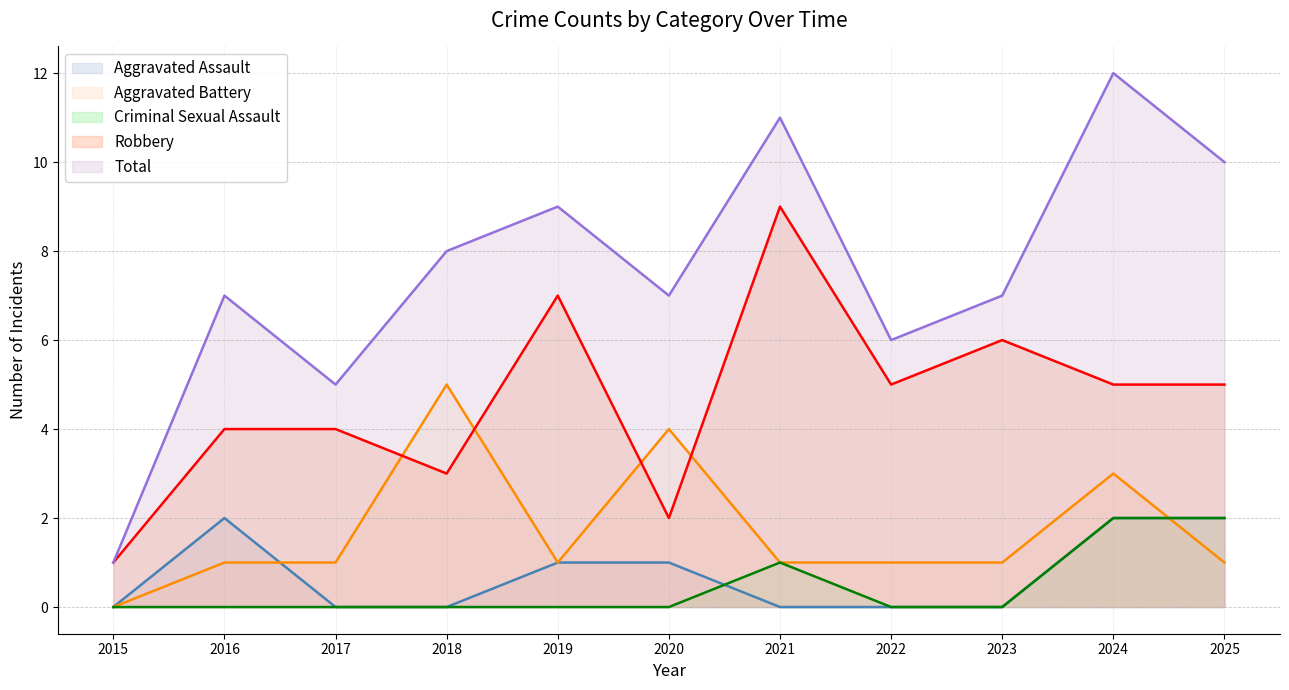

True or false: Criminal Sexual Assault and Total intersect in this chart.

False